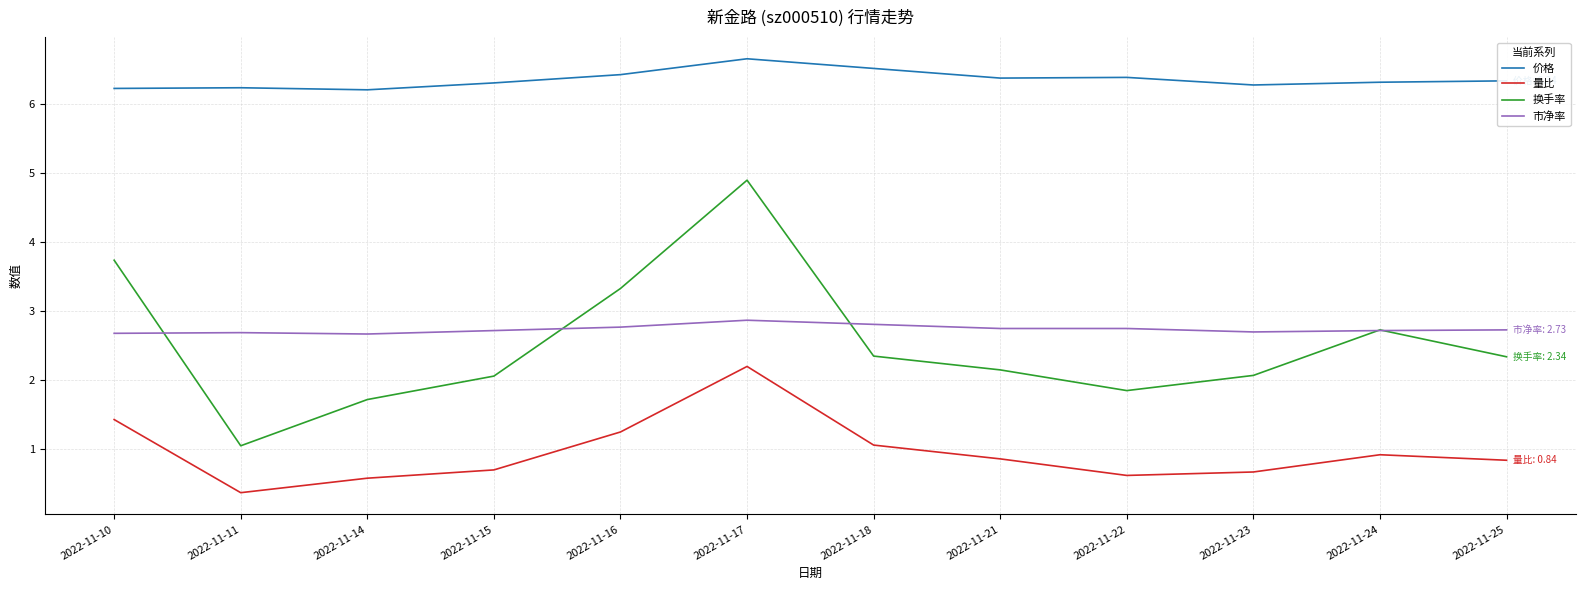

The value of 换手率 at 2022-11-14 is 2.2. True or false?

False